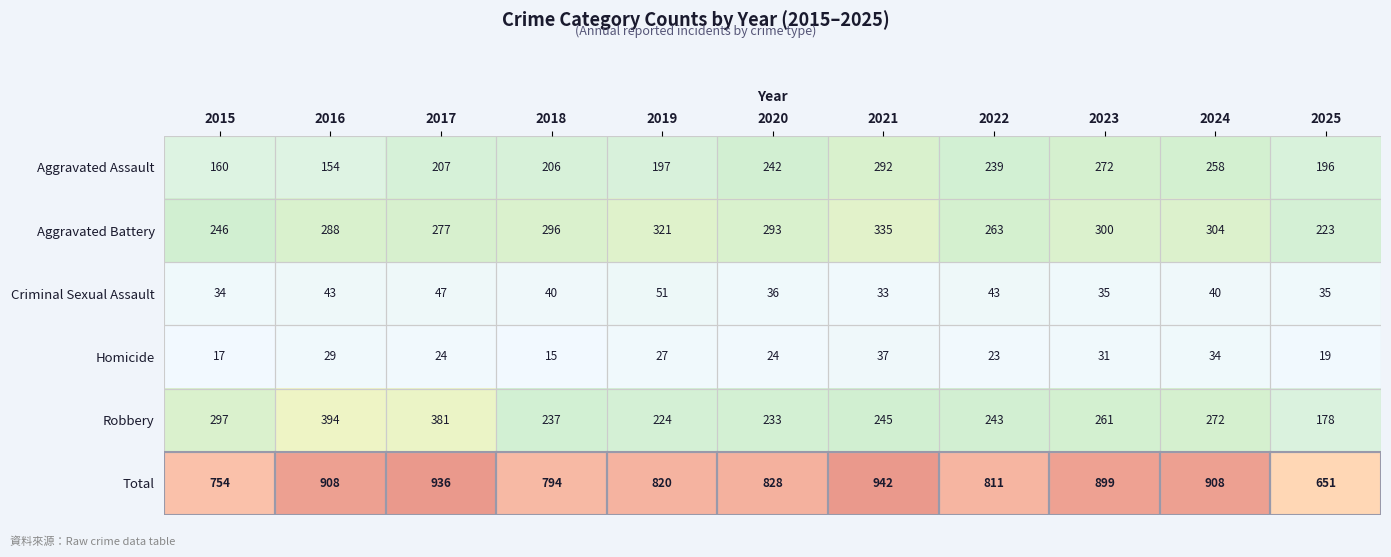

Rank the series by their maximum value, from lowest to highest.

Homicide, Criminal Sexual Assault, Aggravated Assault, Aggravated Battery, Robbery, Total